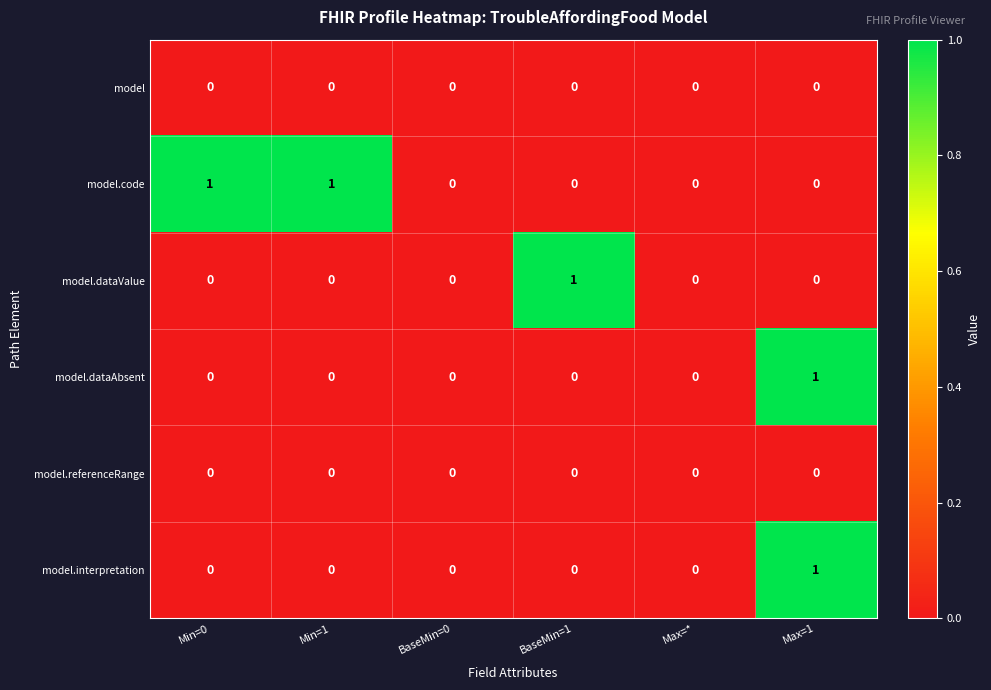

How many model.dataValue values are between 0 and 1?

6